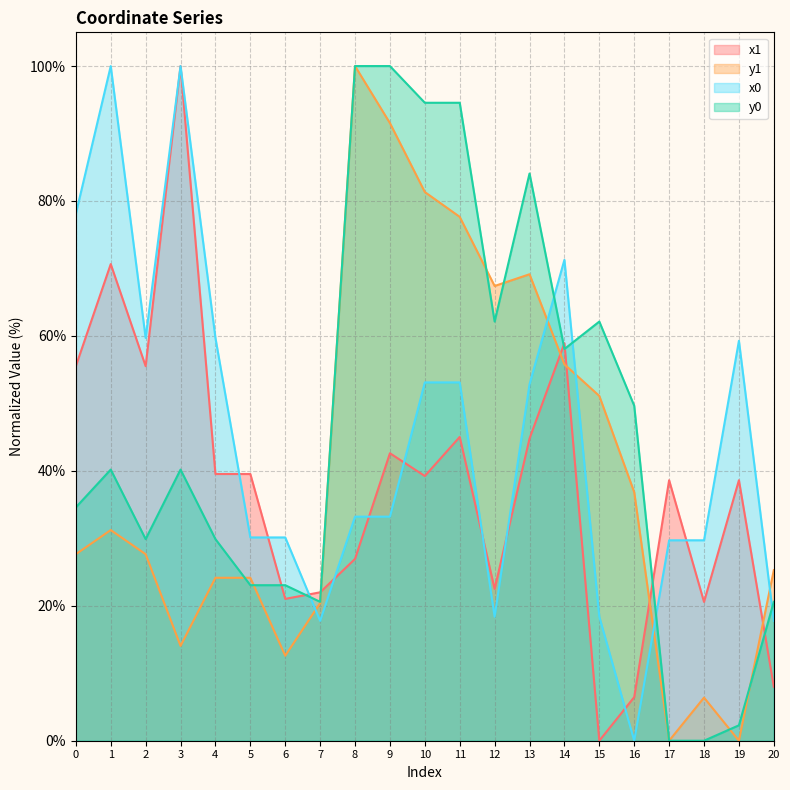

The y0 series shows 7.9 at 7. True or false?

False